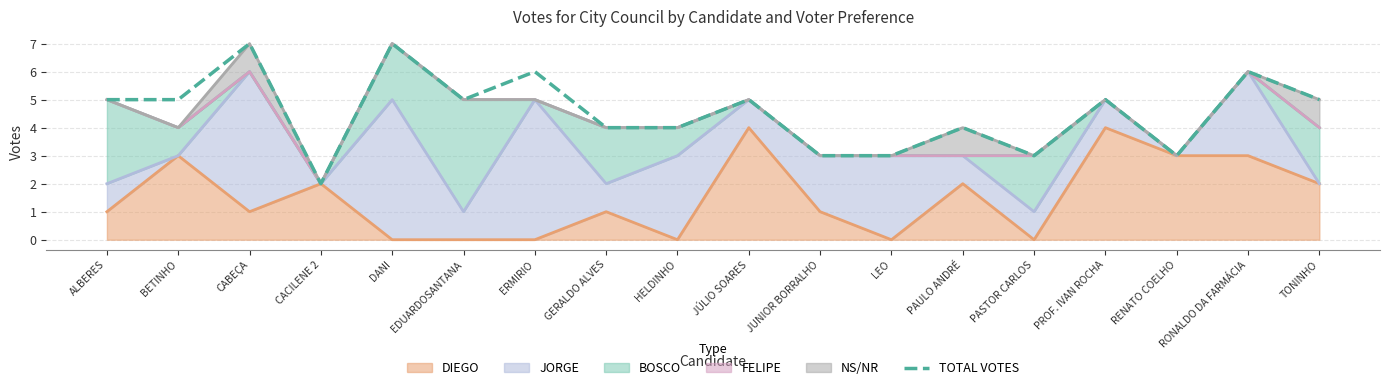

How many categories are shown in the chart?

18